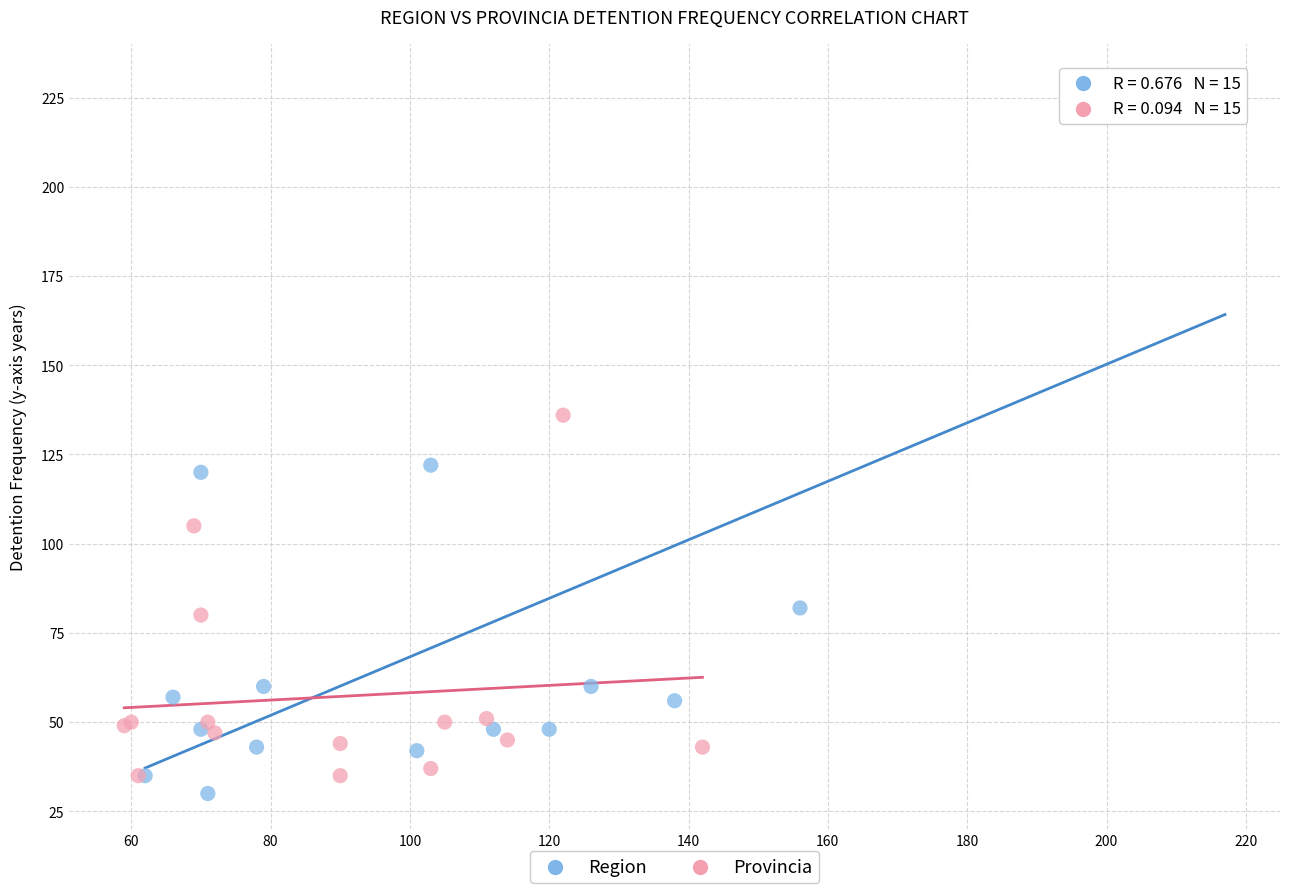

Which series contains the highest Y value?

Region